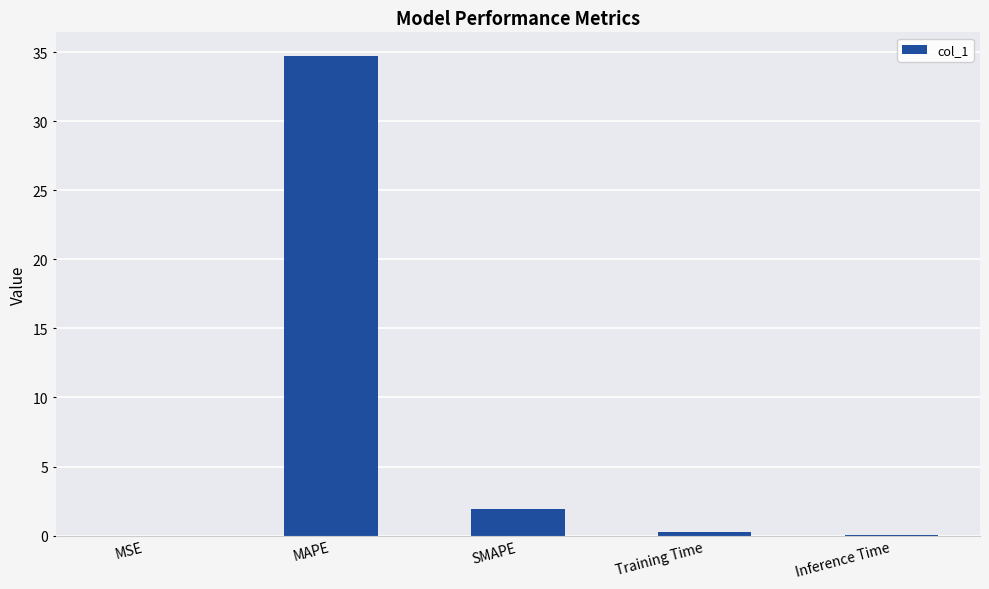

What is the sum of all values?

36.9